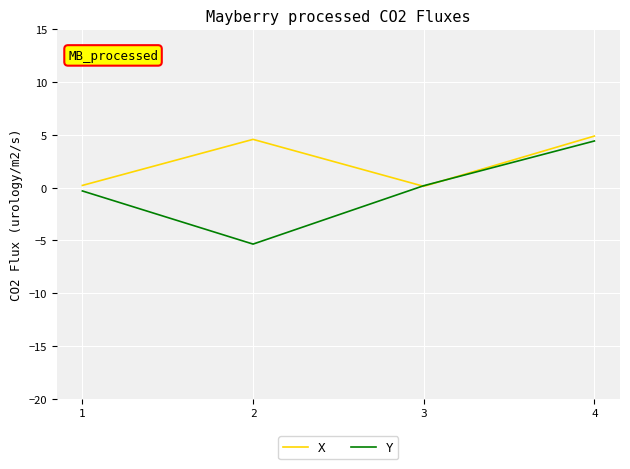

At which category is the sum across all series the highest?

4